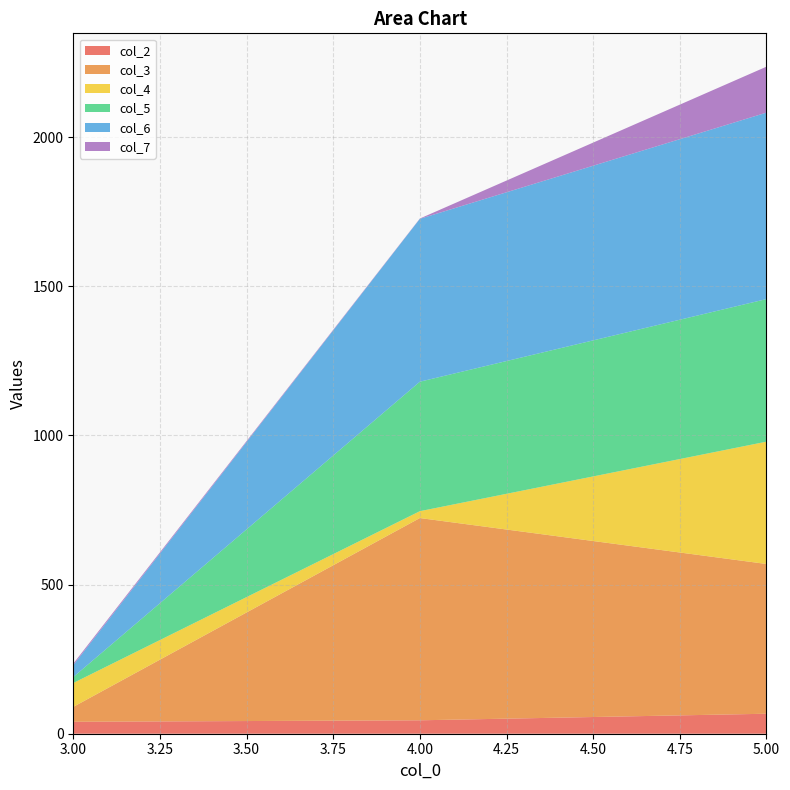

Reading left to right, what are all the values shown in this chart?

col_2: 3=40	4=45	5=67
col_3: 3=50	4=678	5=502
col_4: 3=80	4=23	5=410
col_5: 3=20	4=434	5=478
col_6: 3=40	4=546	5=625
col_7: 3=5	4=1	5=154